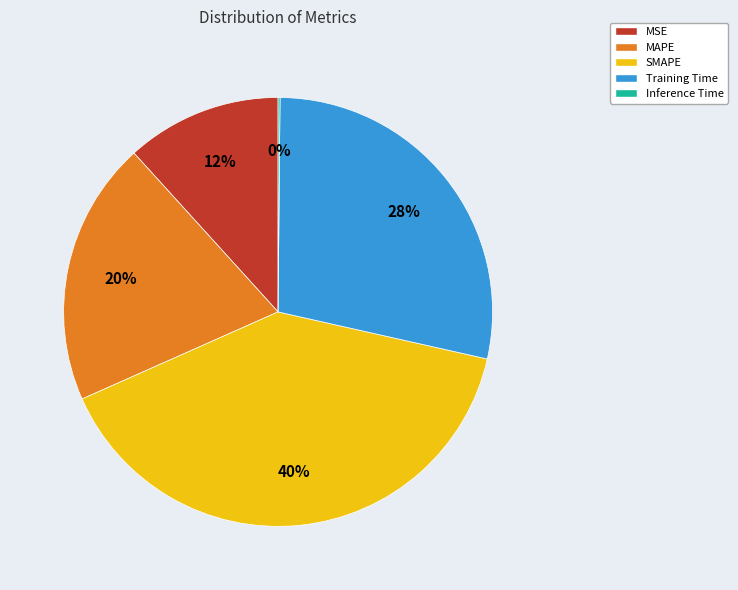

True or false: Training Time accounts for 28% of the total.

True